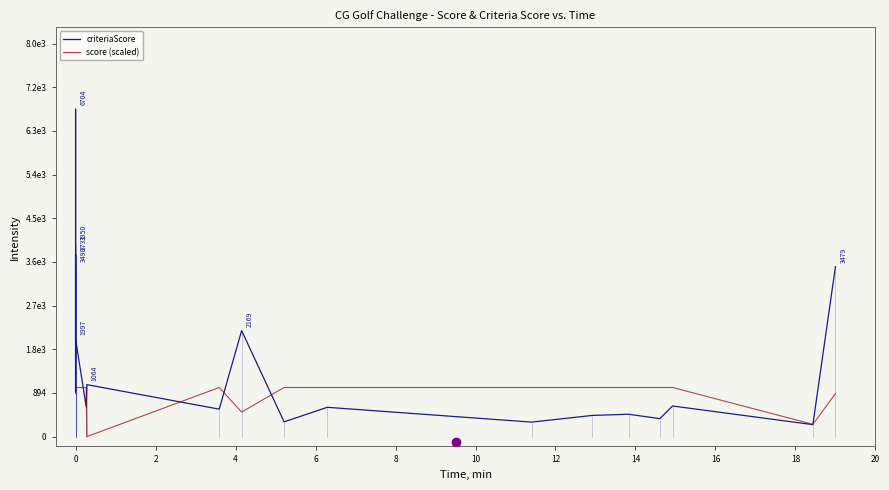

Reading left to right, transcribe all the data shown in this chart.

criteriaScore: 6704.0	3950.0	912.0	3731.0	3498.0	1997.0	606.0	1064.0	562.0	2169.0	302.0	600.0	297.0	434.0	458.0	368.0	627.0	245.0	3479.0
score (scaled): 1005.6	1005.6	1005.6	879.9	1005.6	1005.6	1005.6	0.0	1005.6	502.8	1005.6	1005.6	1005.6	1005.6	1005.6	1005.6	1005.6	251.4	879.9